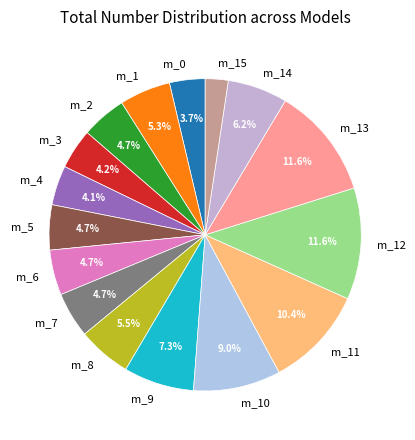

To the nearest percent, what percentage of the pie is m_0?

4%